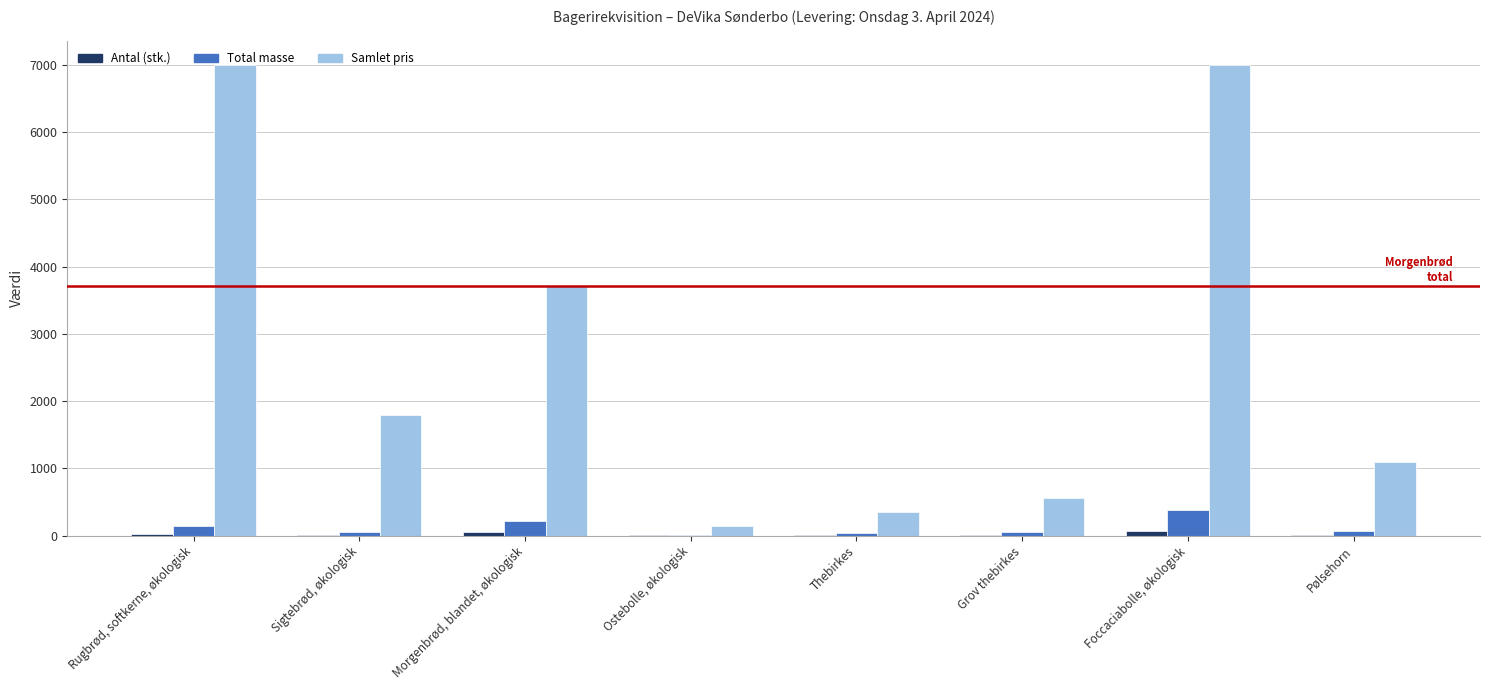

What is the maximum value for Samlet pris?

7000